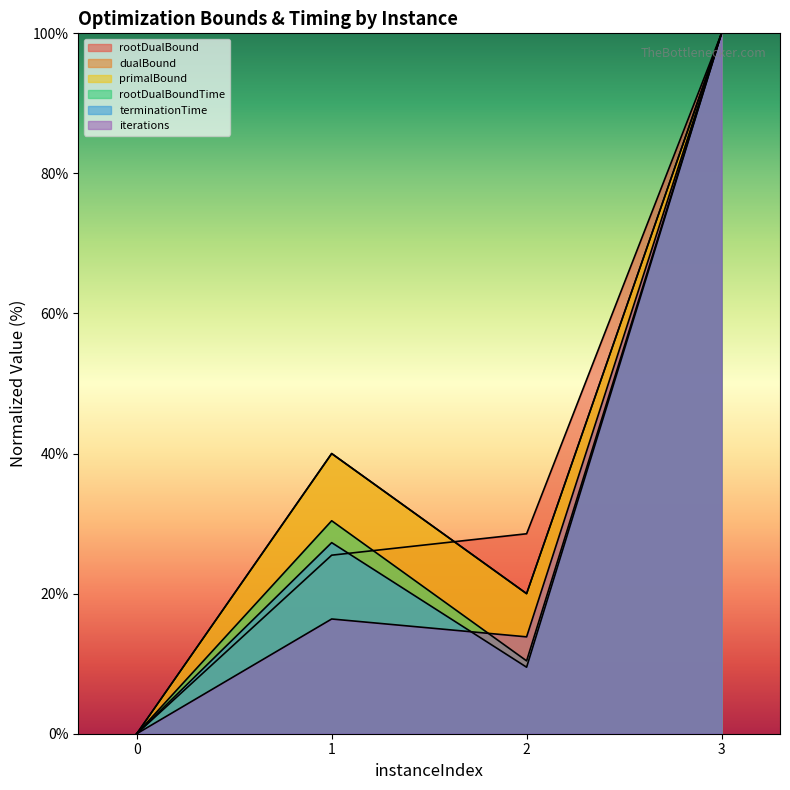

The terminationTime series shows 16.1 at 1. True or false?

False